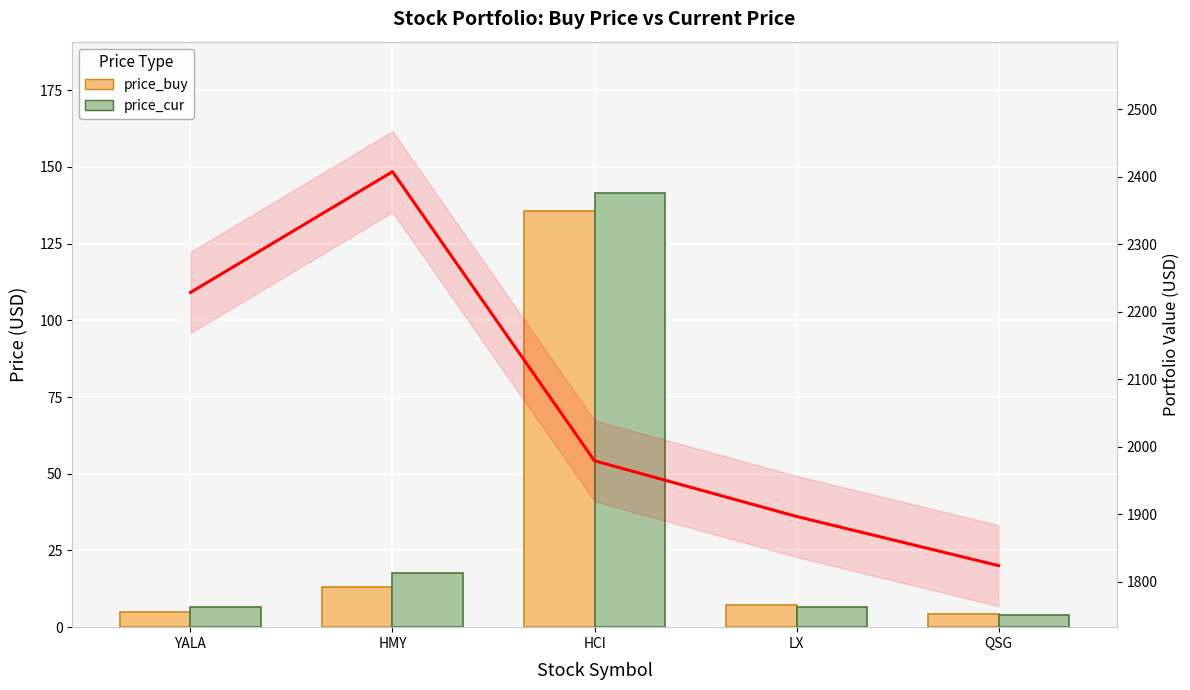

How many bars are there in each group?

2